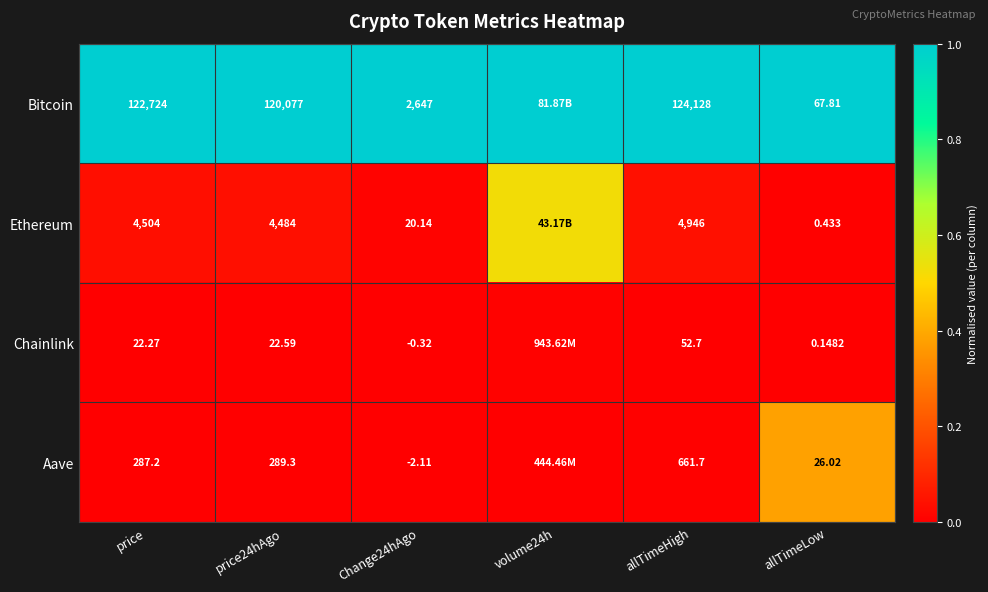

Between price and allTimeHigh, which series saw the biggest shift?

Bitcoin